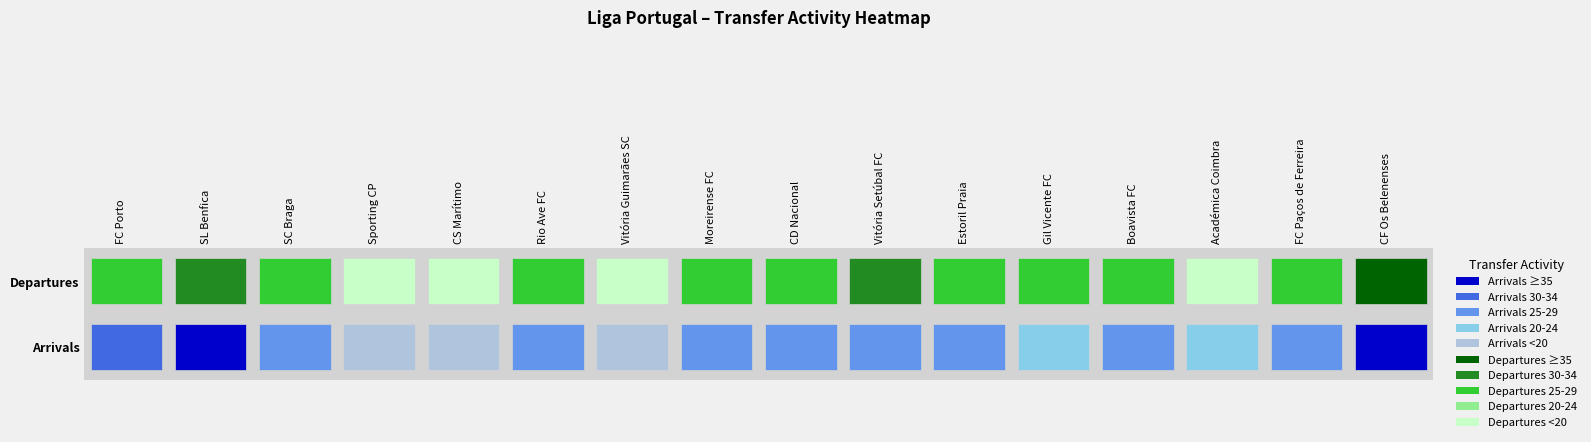

What is the minimum value shown in the chart?

13